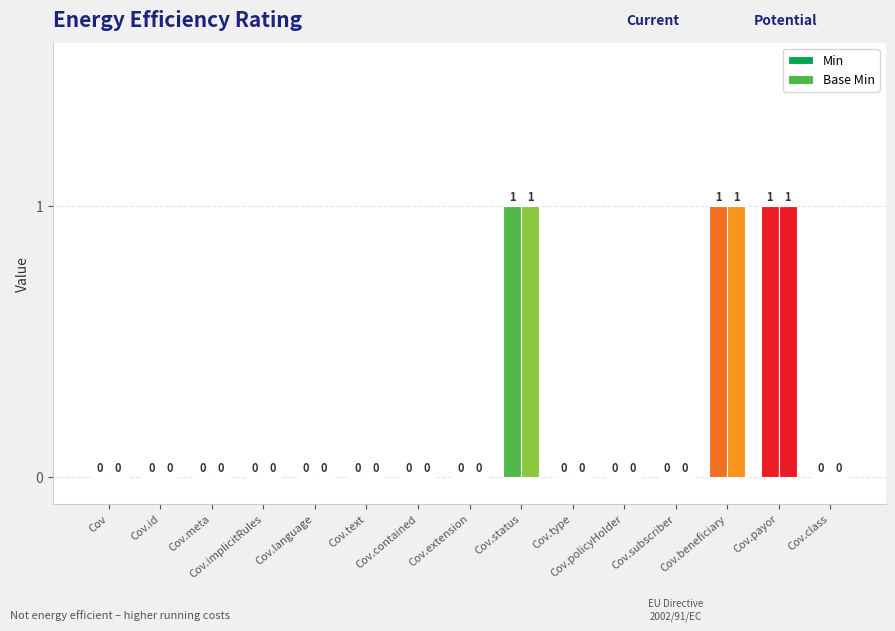

Reading left to right, extract all data points from this chart.

Min: 0	0	0	0	0	0	0	0	1	0	0	0	1	1	0
Base Min: 0	0	0	0	0	0	0	0	1	0	0	0	1	1	0